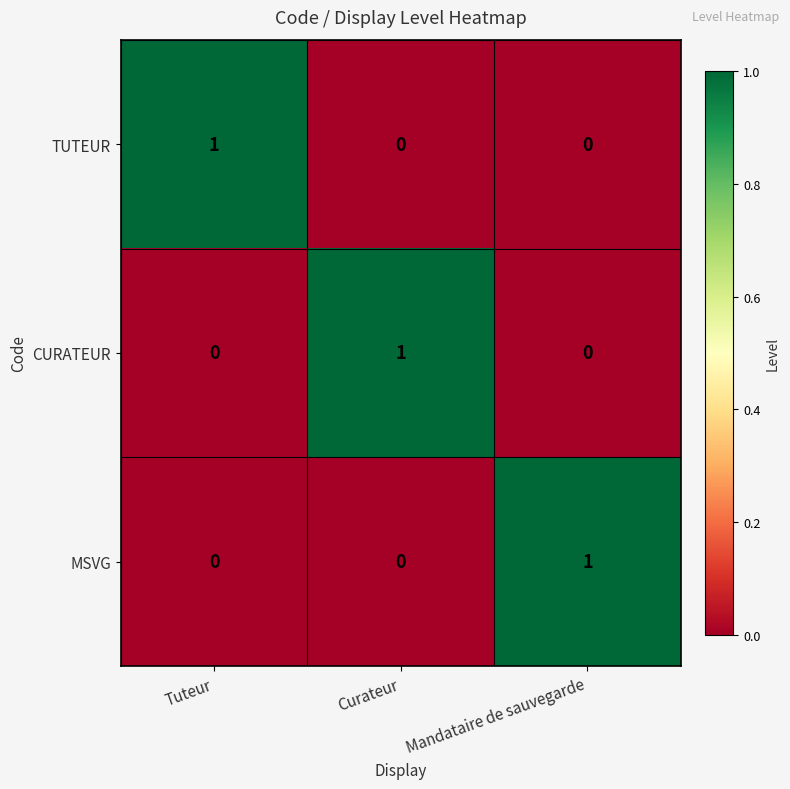

At how many categories does at least one series exceed 0?

3